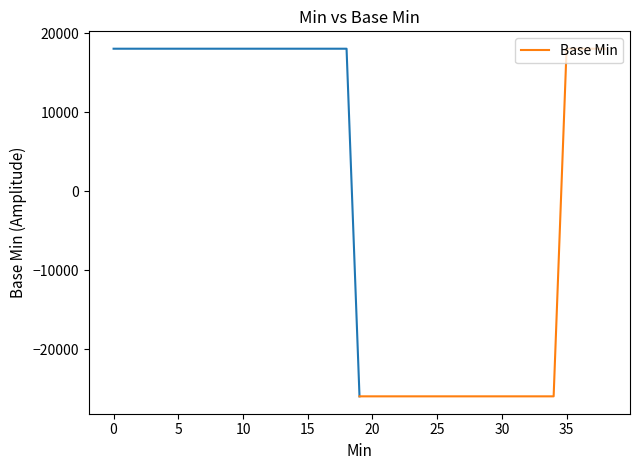

How many series are shown in this chart?

1